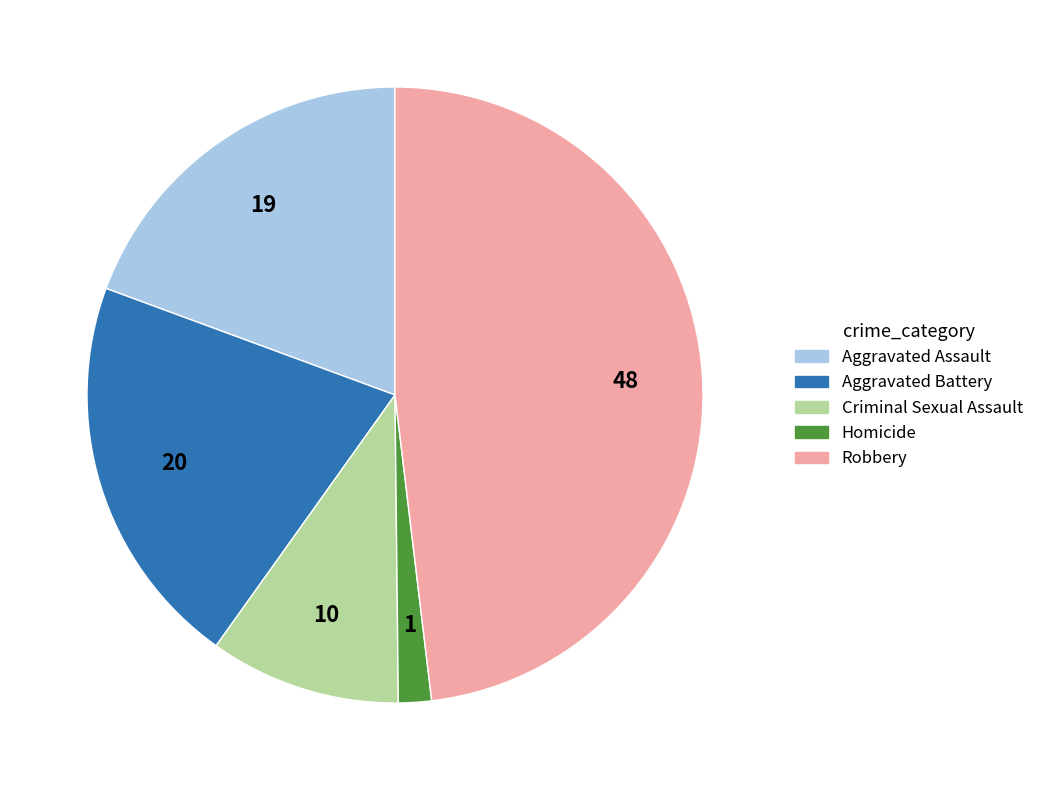

Approximately how many times larger is the value at Aggravated Battery compared to Aggravated Assault?

1.1